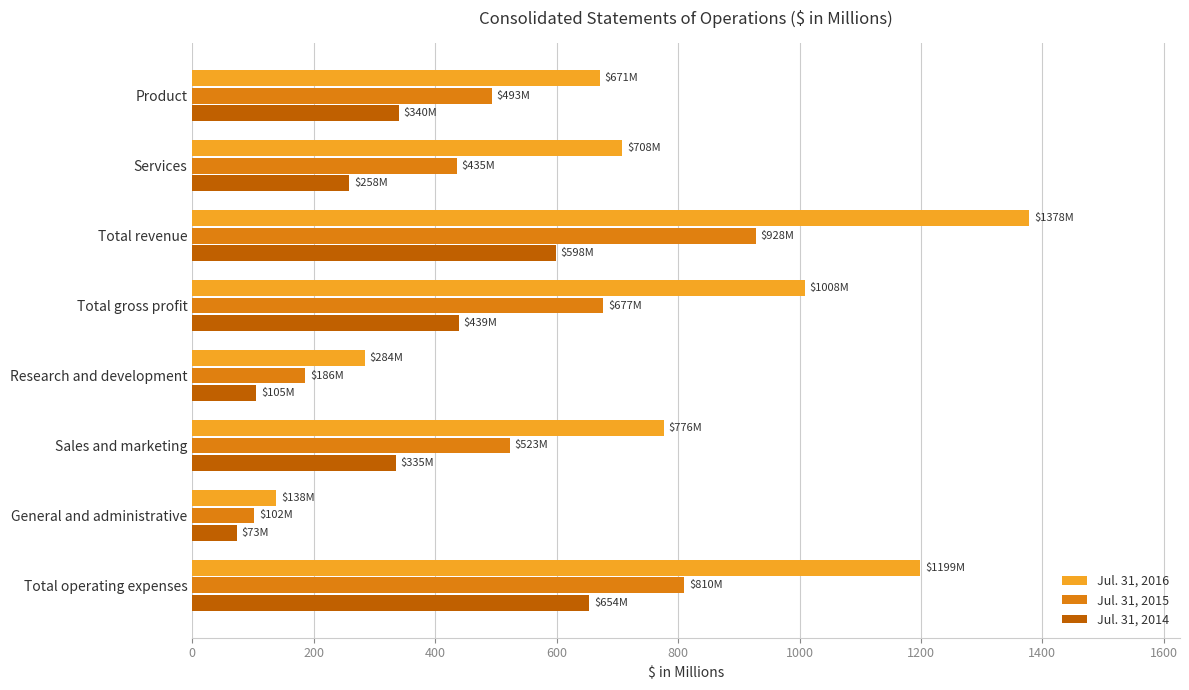

The Jul. 31, 2014 series shows 438.6 at Total gross profit. True or false?

True